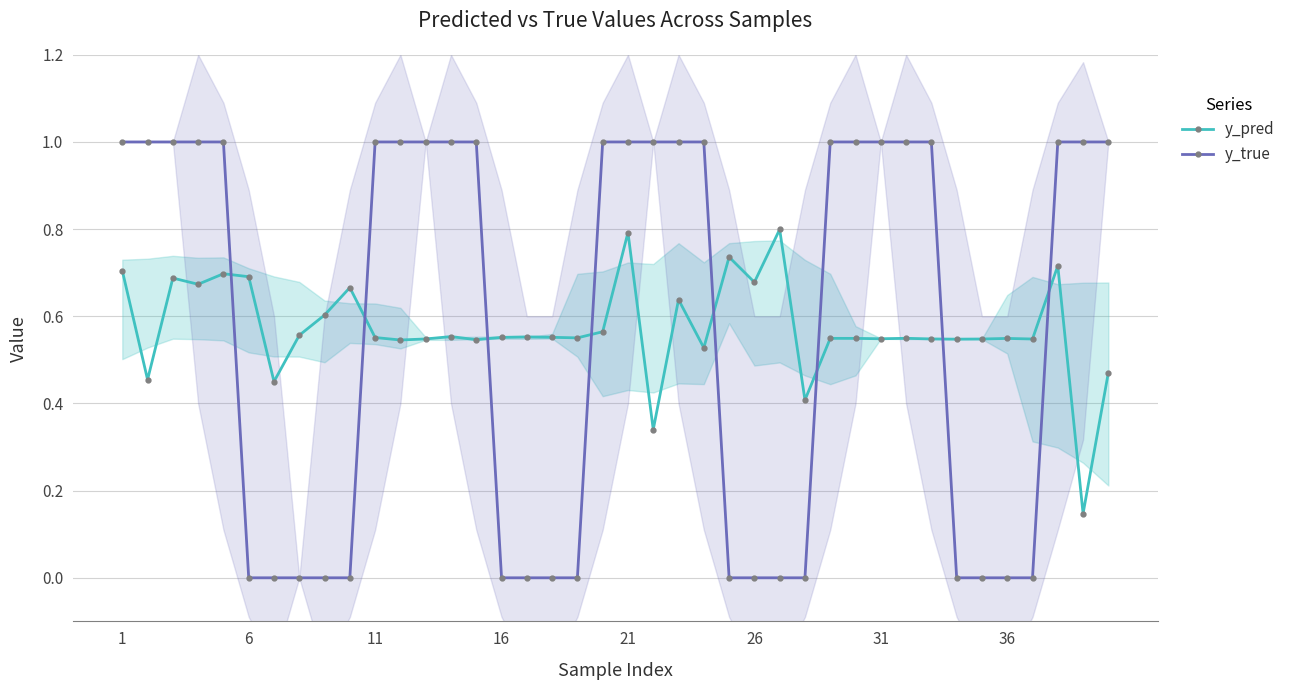

Which label corresponds to the largest value in the chart?

1